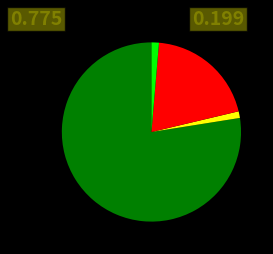

Is there a majority slice in this chart?

Yes